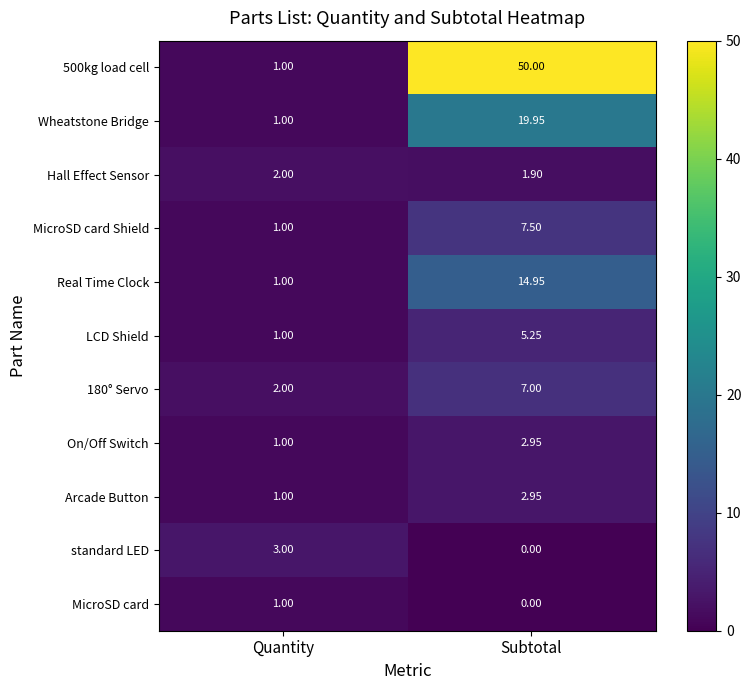

At which category is the sum across all series the highest?

Subtotal